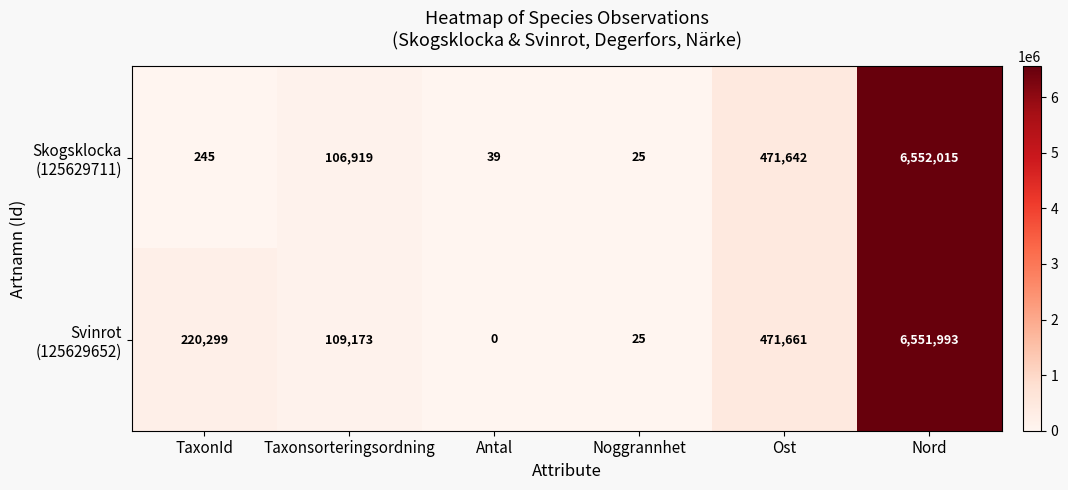

Which label corresponds to the largest value in the chart?

Nord